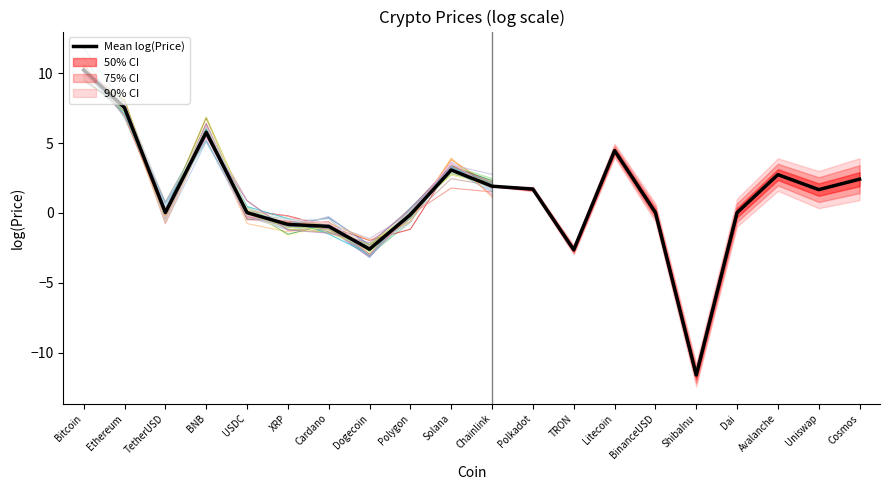

True or false: the data shows -11.6 at ShibaInu.

True